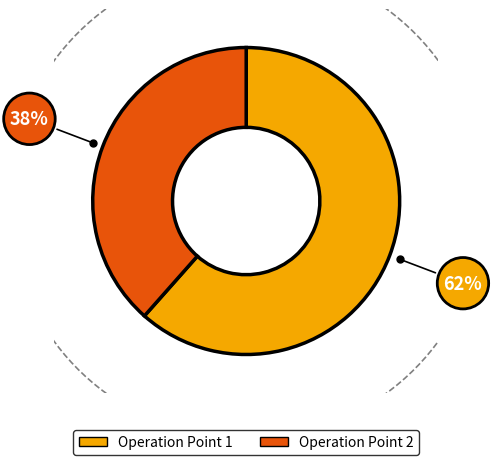

Rank the categories by value from highest to lowest.

1, 2